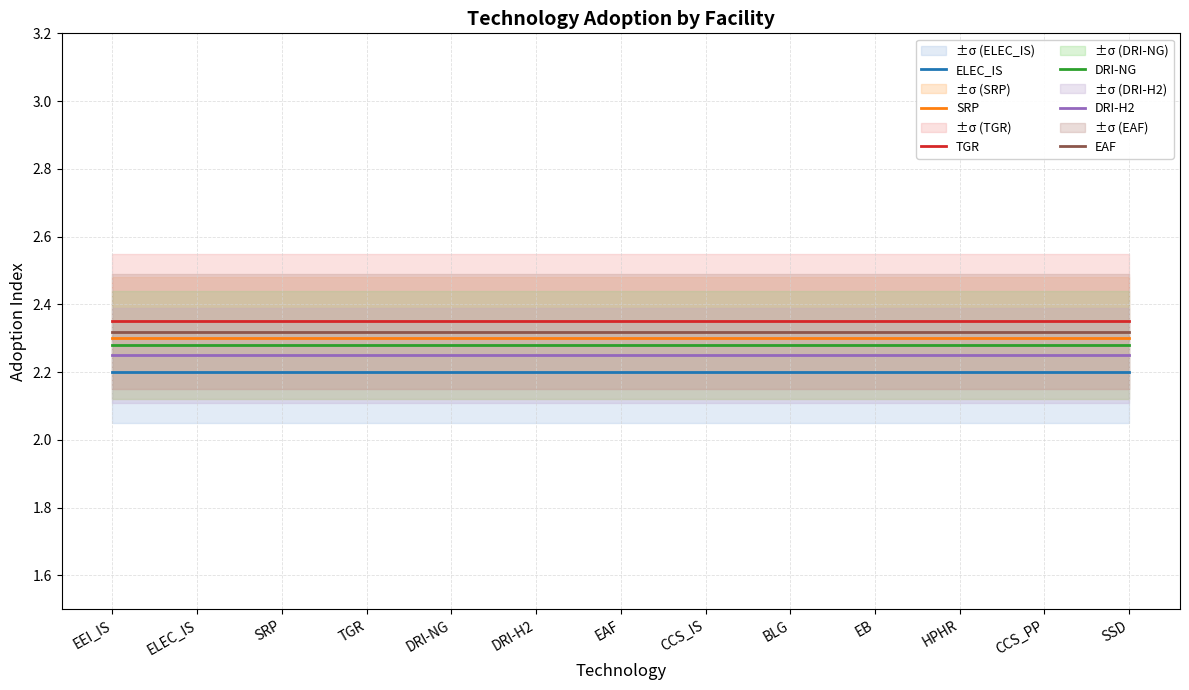

What is the sum of all DRI-H2 values?

29.2